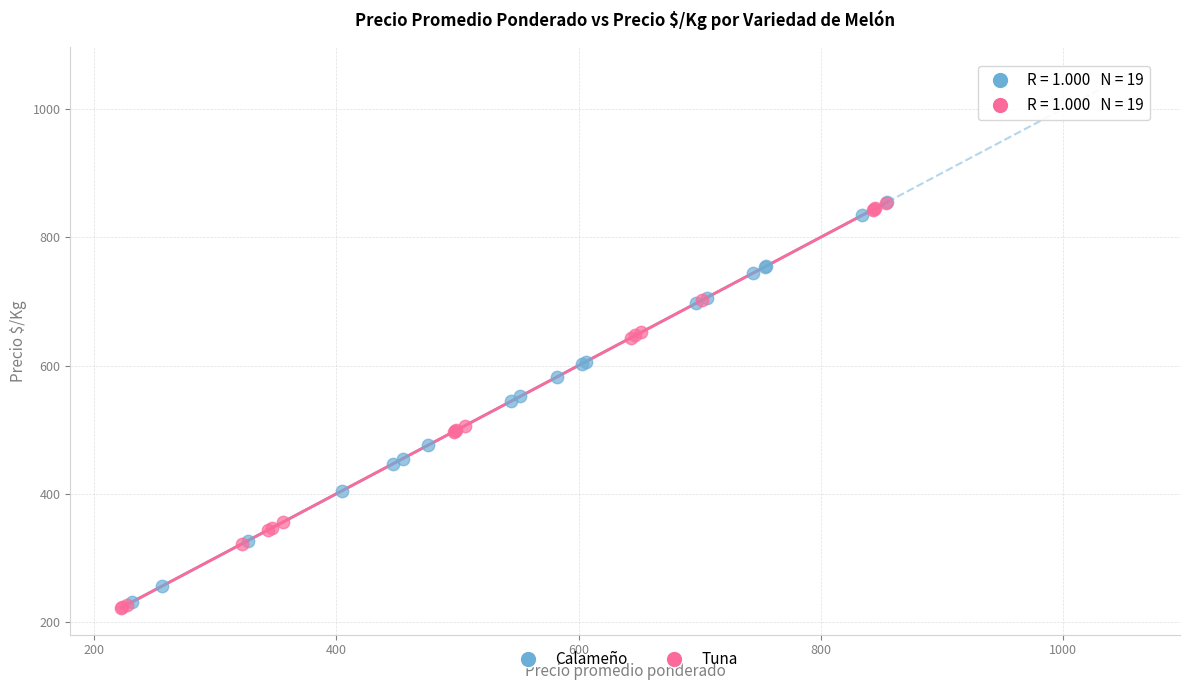

Which series has the widest spread of Y values?

Tuna